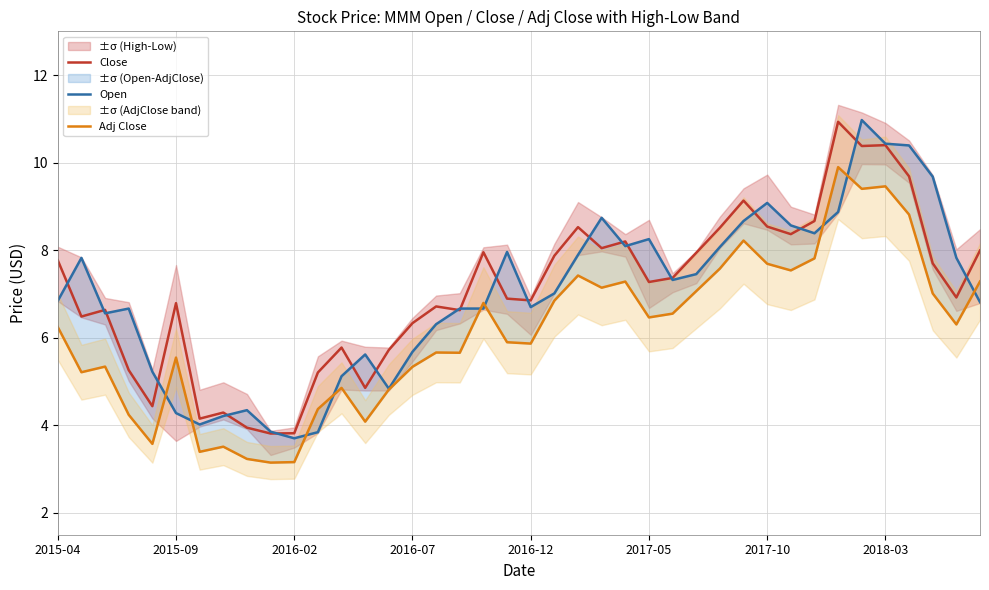

Rank the series at 11 from lowest to highest value.

Open, Adj Close, Close